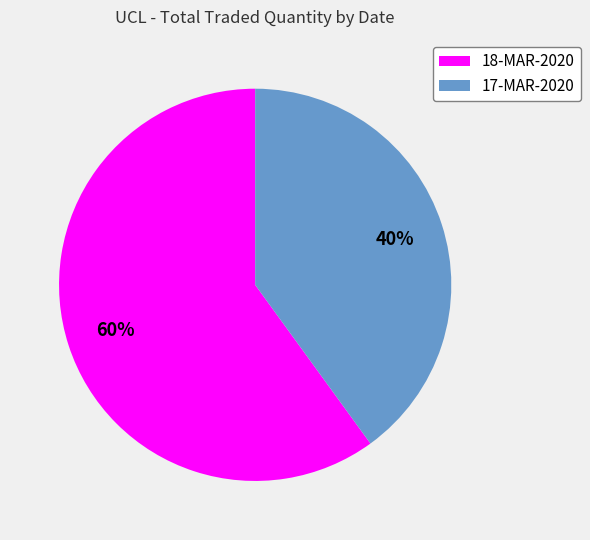

Is there any slice that represents more than half of the pie?

Yes